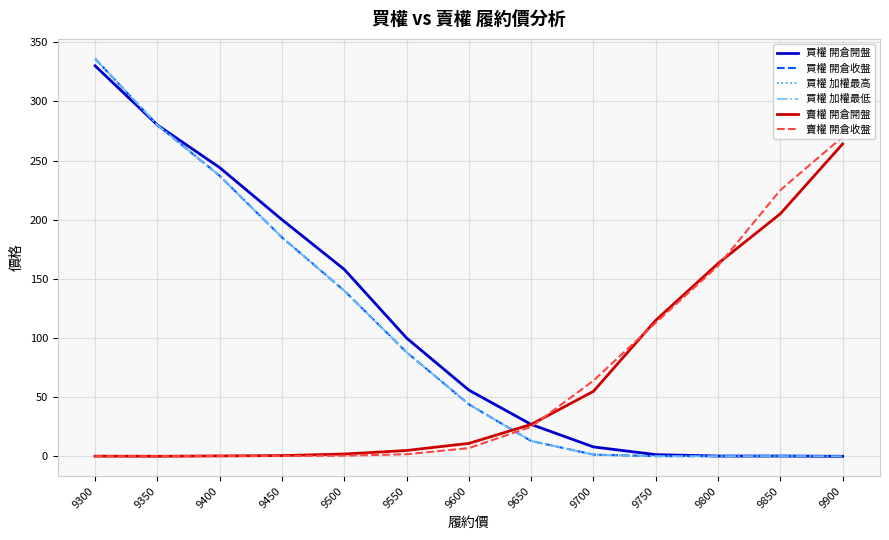

List the series in order of their peak value, lowest first.

賣權 開倉開盤, 賣權 開倉收盤, 買權 開倉開盤, 買權 開倉收盤, 買權 加權最高, 買權 加權最低